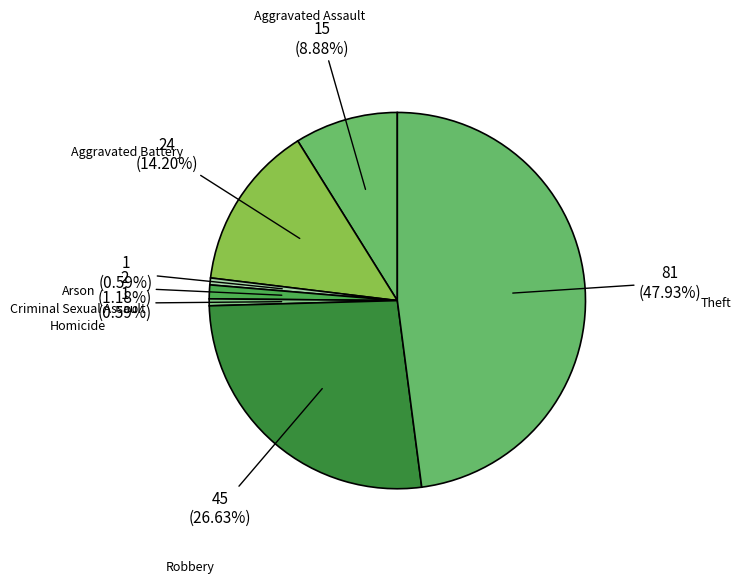

True or false: Homicide accounts for 1% of the total.

True